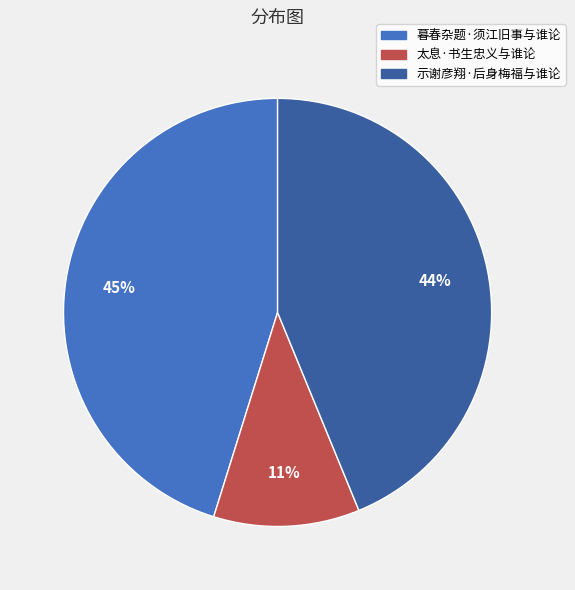

True or false: 暮春杂题·须江旧事与谁论 accounts for 45% of the total.

True